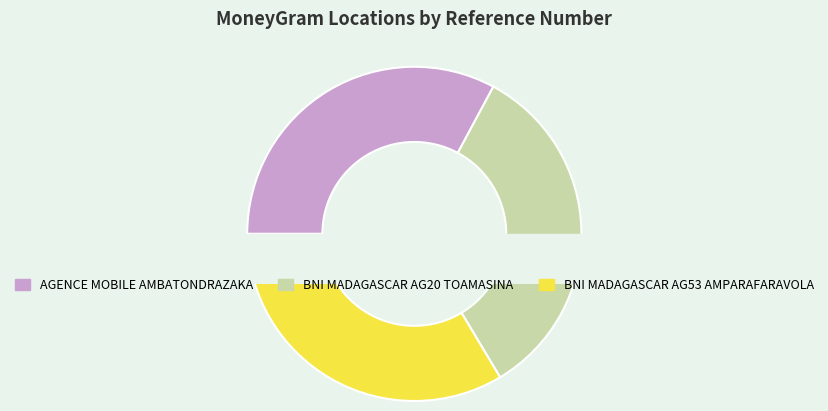

To the nearest percent, what is the combined percentage of BNI MADAGASCAR -AG20 - TOAMASINA - TOAMA and AGENCE MOBILE AMBATONDRAZAKA - TANAMBE?

66%